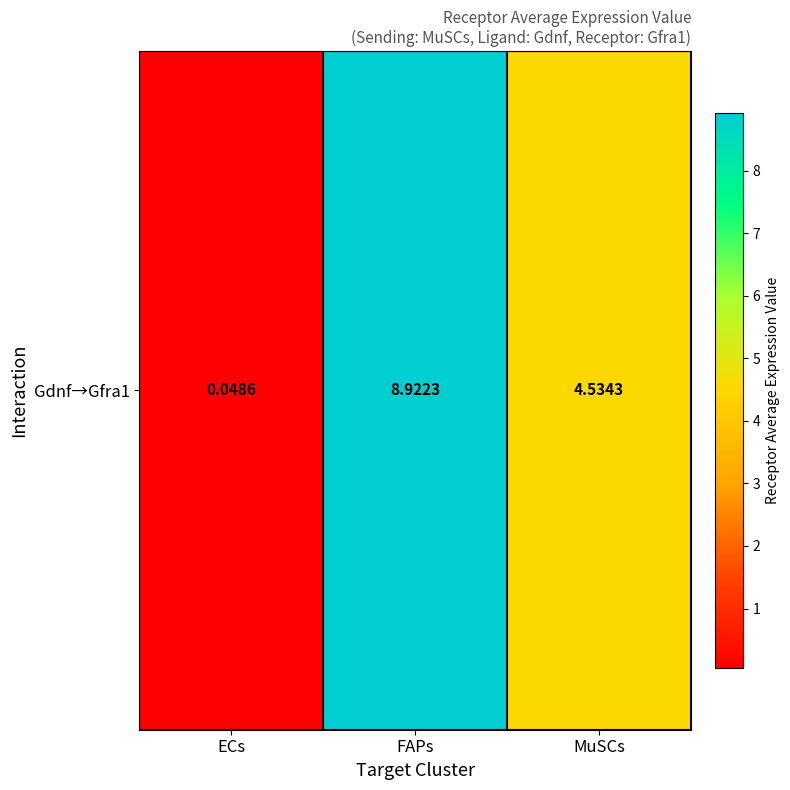

How many data points does each series have?

3